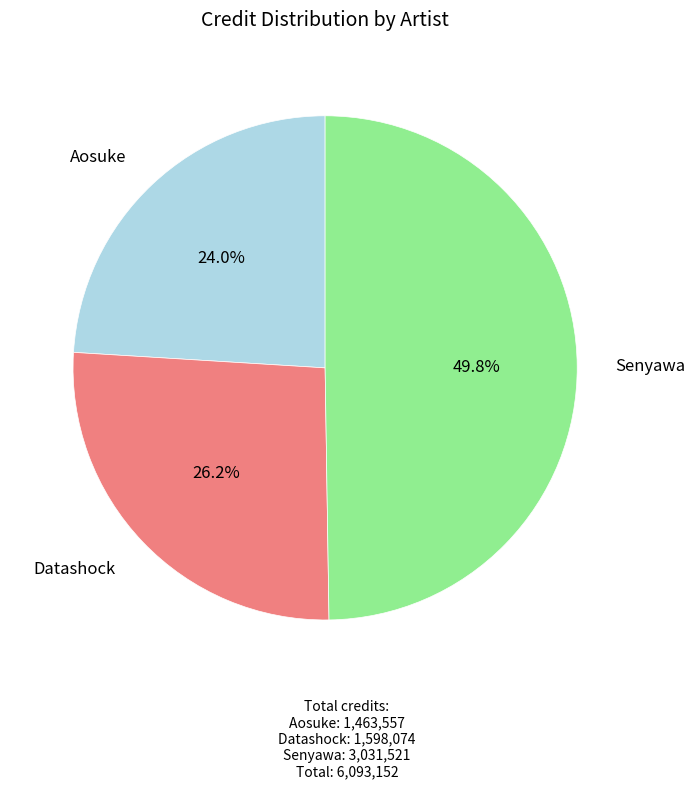

Approximately how many times larger is the value at Datashock compared to Senyawa?

0.5